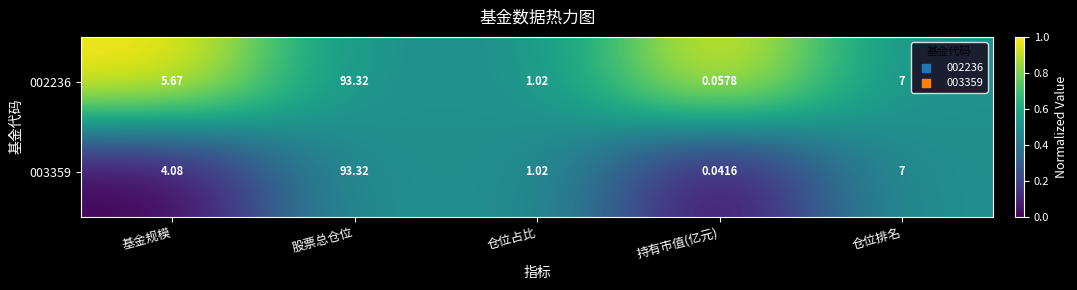

Where is 003359 nearest to the value 46?

仓位排名